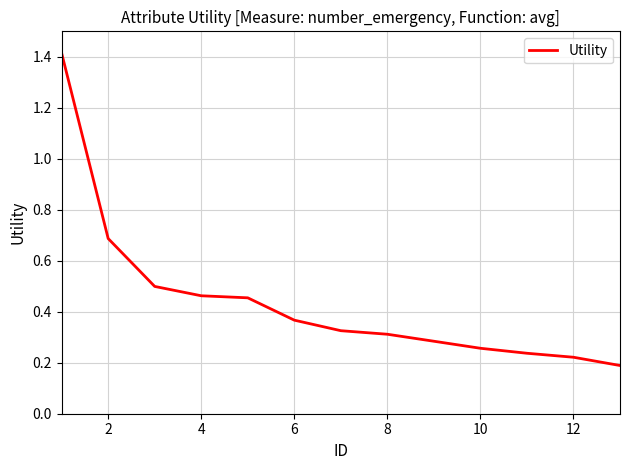

What is the difference between the maximum and minimum values?

1.2